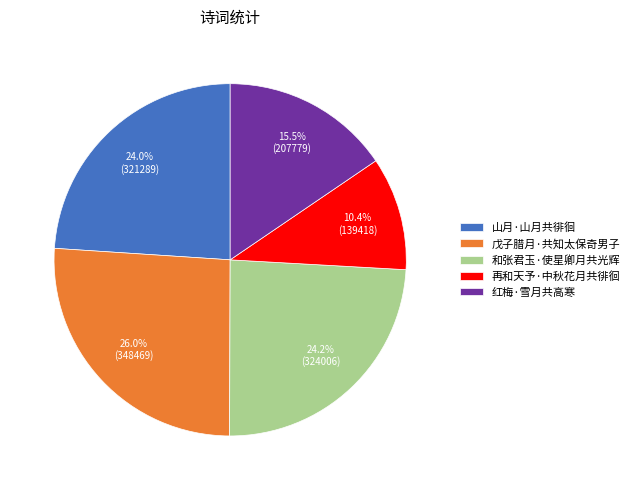

The 再和天予·中秋花月共徘徊 slice represents 10% of the pie. True or false?

True